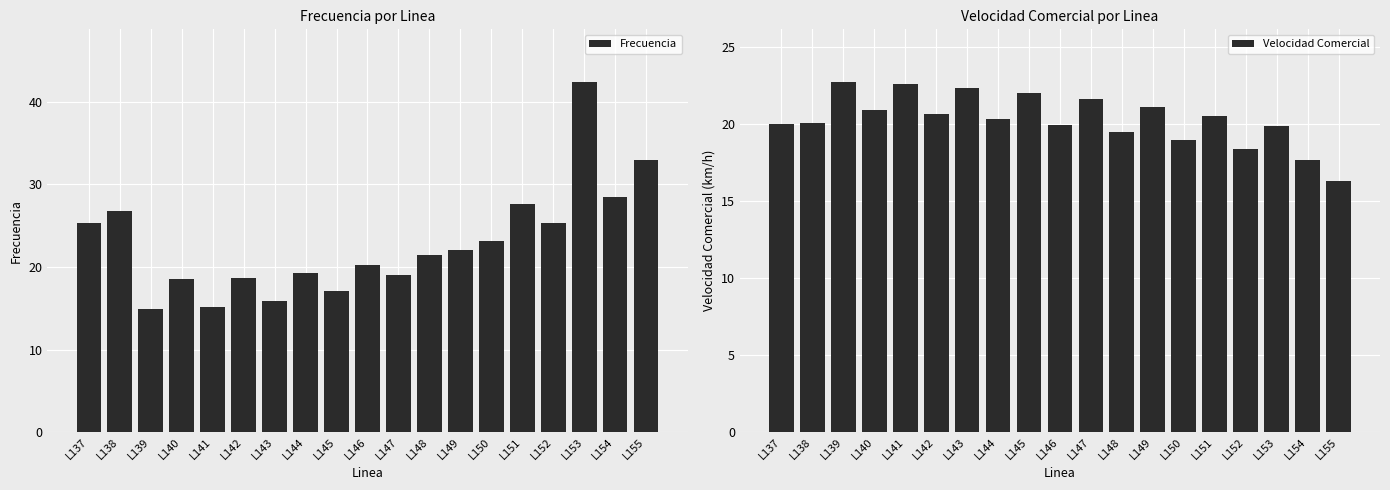

The value of Frecuencia at L154 is 15.5. True or false?

False